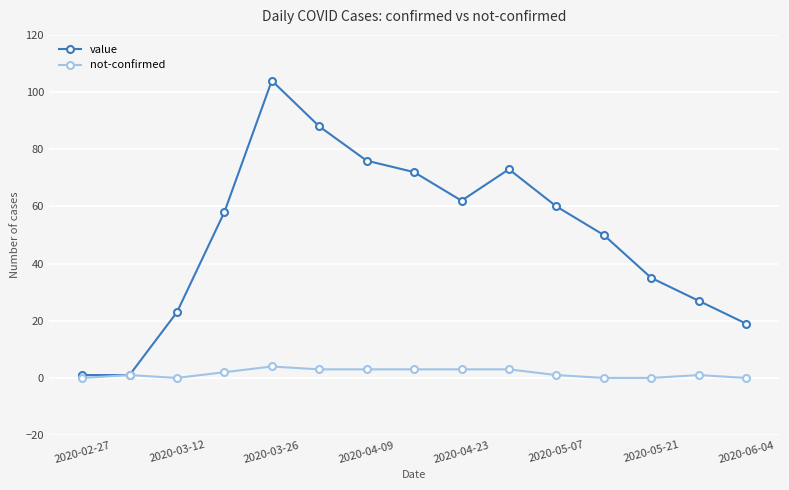

List the series in order of their peak value, highest first.

value, not-confirmed